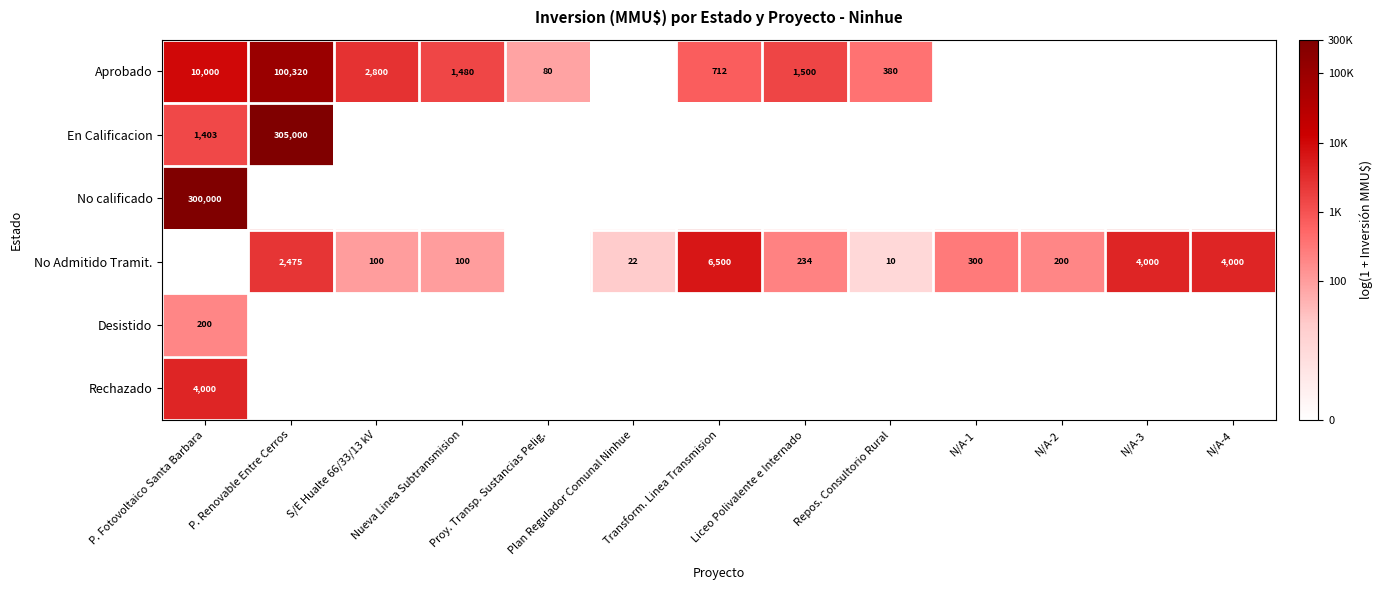

True or false: No Admitido Tramit. has a value of 6500 at Transform. Linea Transmision.

True